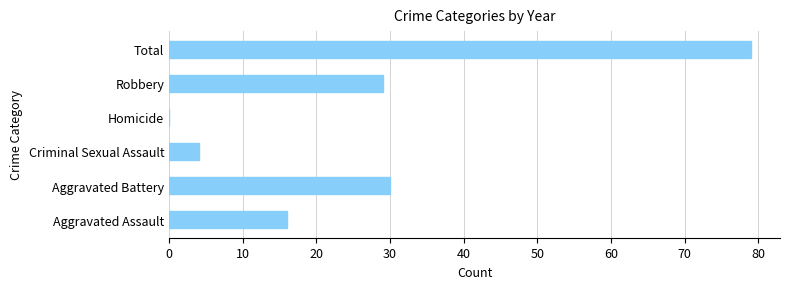

Read the value at Total, to the nearest 5.

80